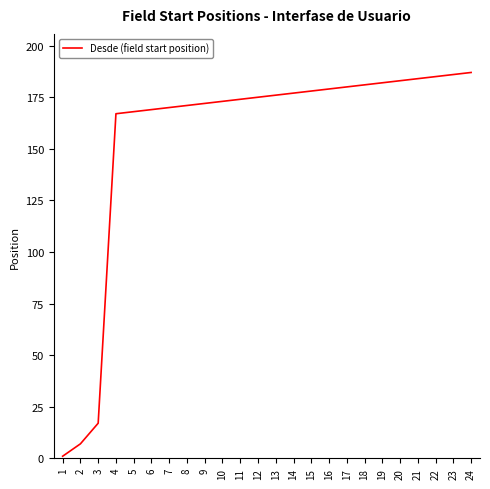

Approximately how many times larger is the value at 5 compared to 24?

0.9